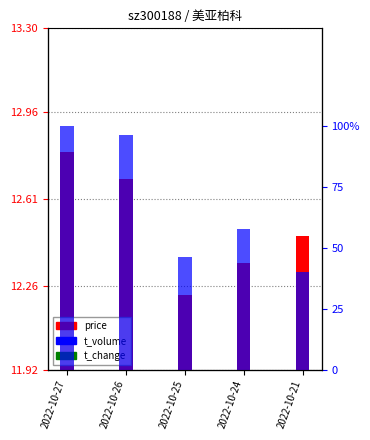

What is the sum of the t_volume values at 2022-10-21 and 2022-10-25?

8337.0